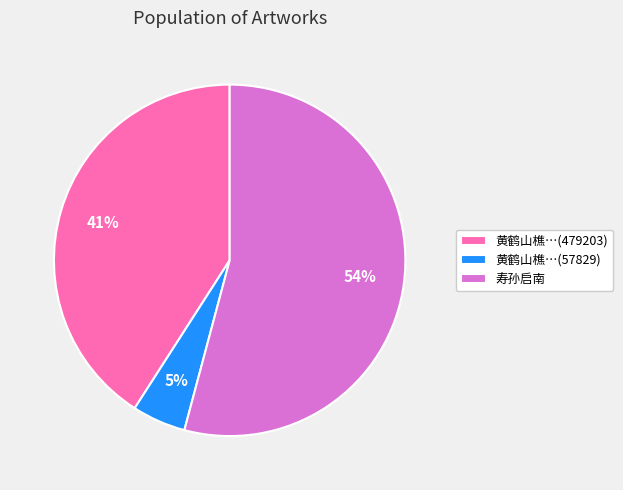

To the nearest percent, what is the average slice percentage?

33%